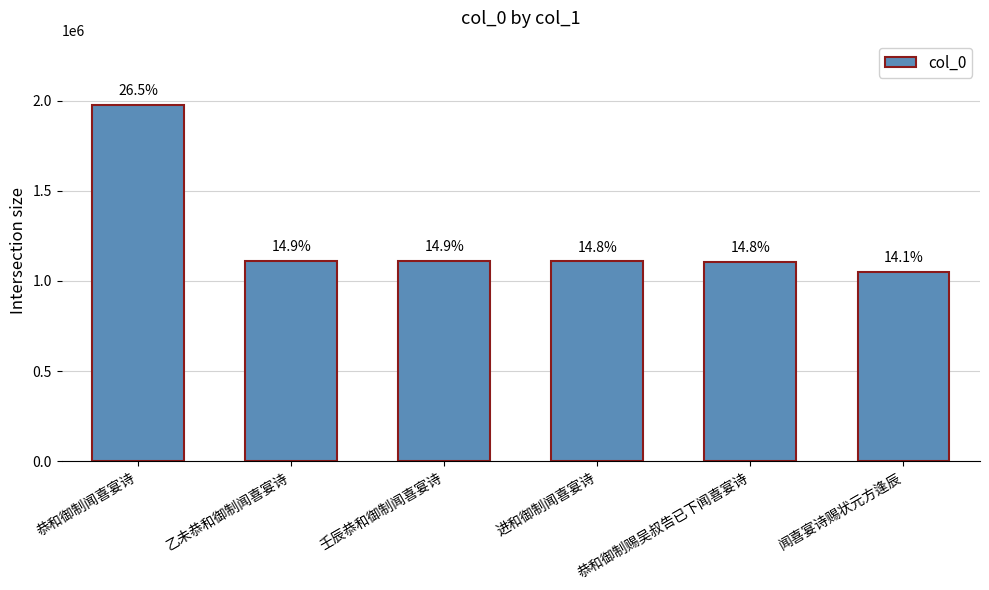

How many bars are there in total?

6